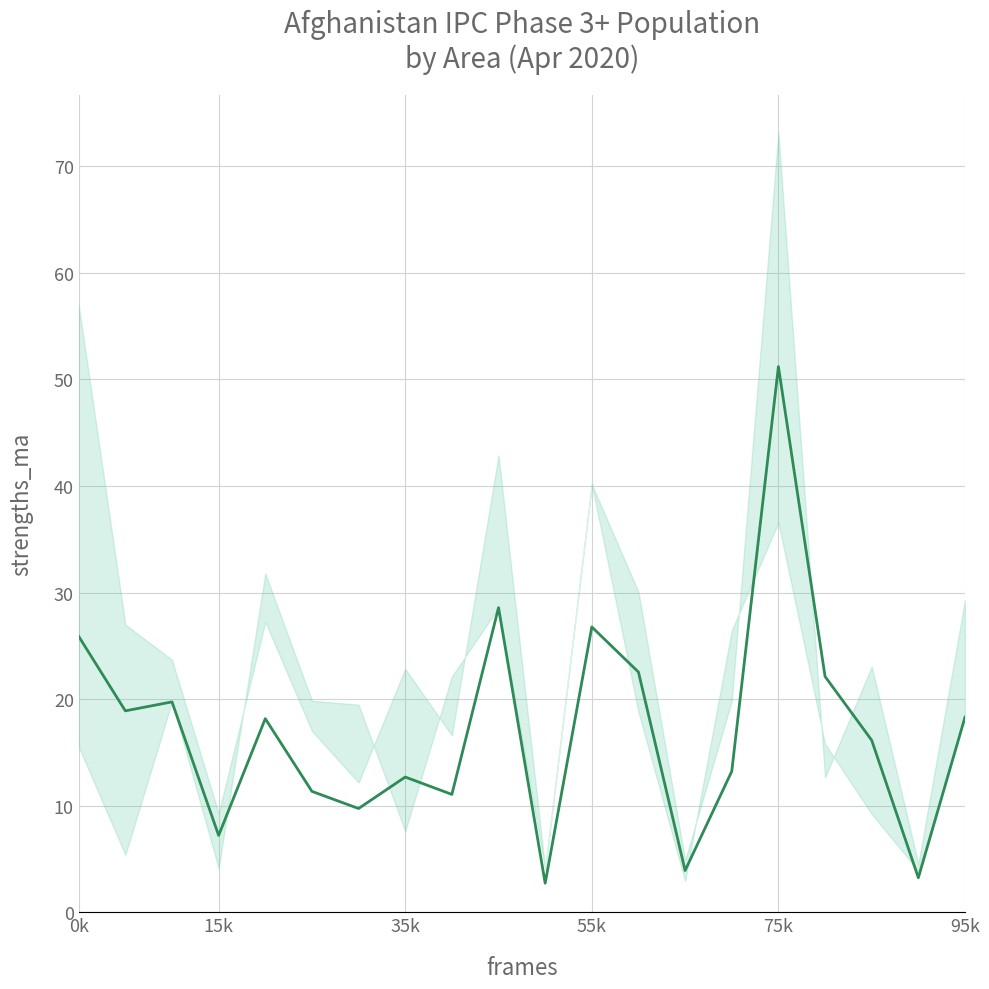

What is the sum of all values?

343.5